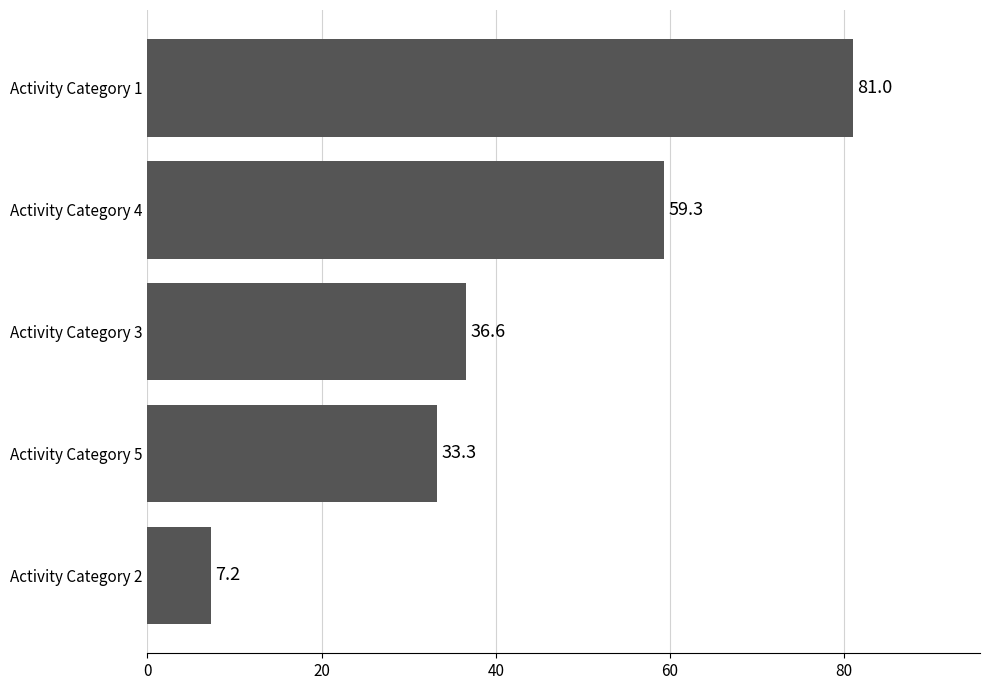

Which has a higher value, Activity Category 2 or Activity Category 1?

Activity Category 1